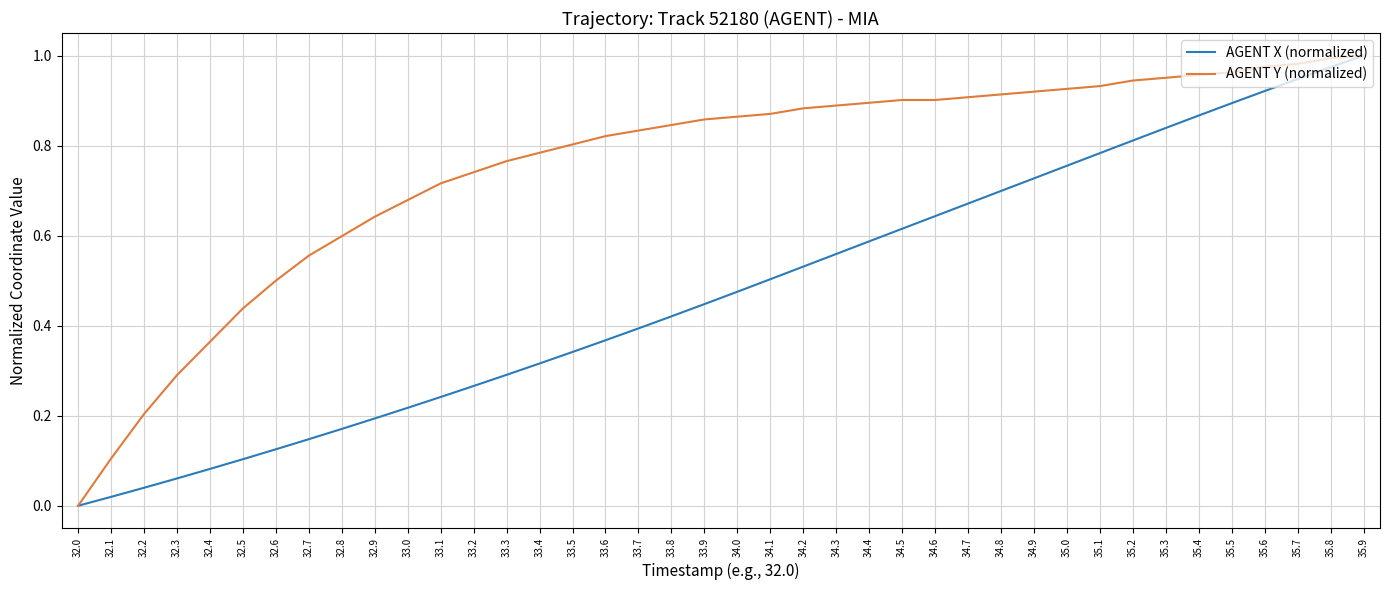

List the series in order of their overall mean, highest first.

AGENT Y (normalized), AGENT X (normalized)